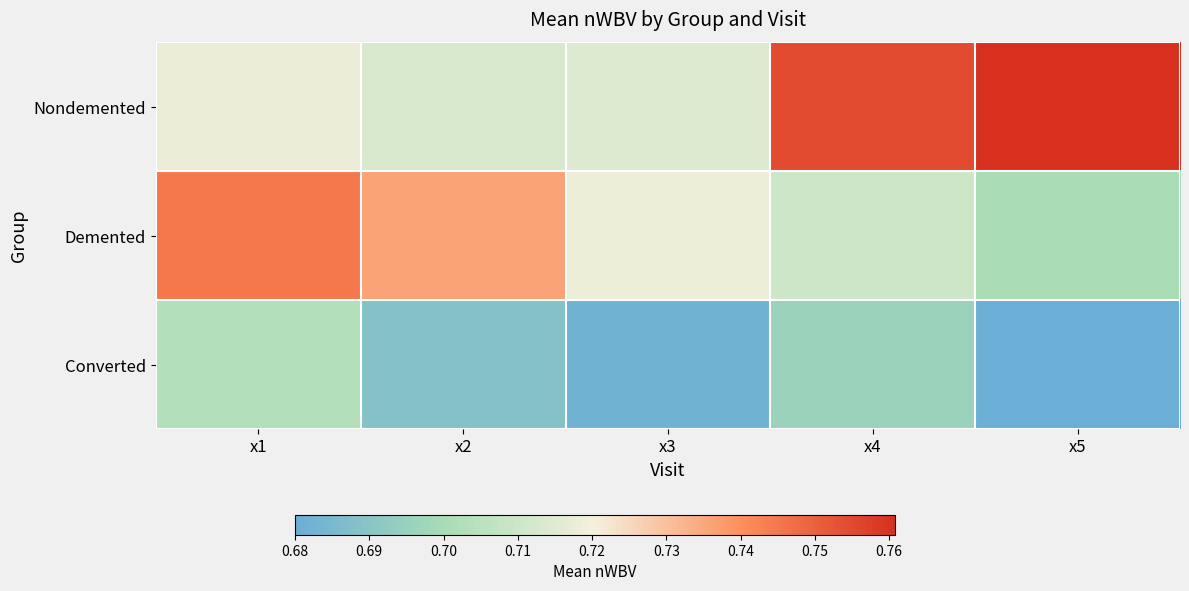

Rank the series by their average value, from highest to lowest.

Nondemented, Demented, Converted